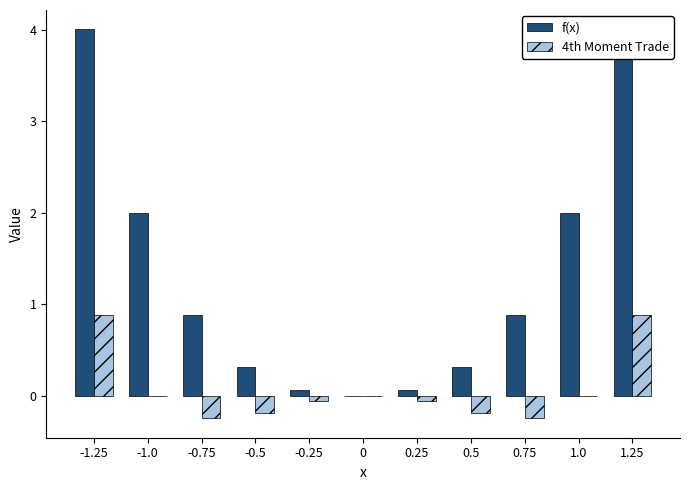

Between -1.25 and 1.0, which is larger?

-1.25